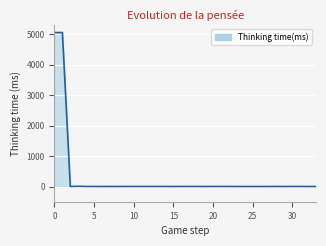

How many lines are shown in the chart?

1